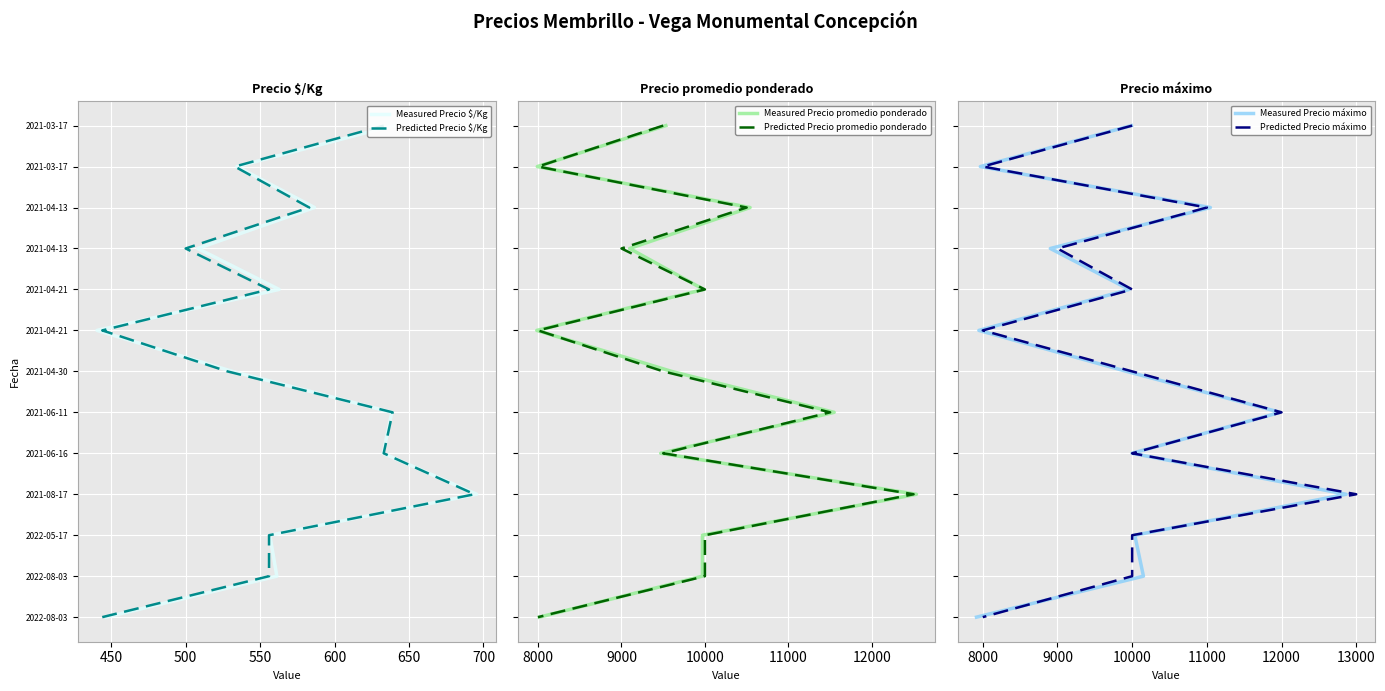

How many positive values does the Measured Precio $/Kg series have?

12